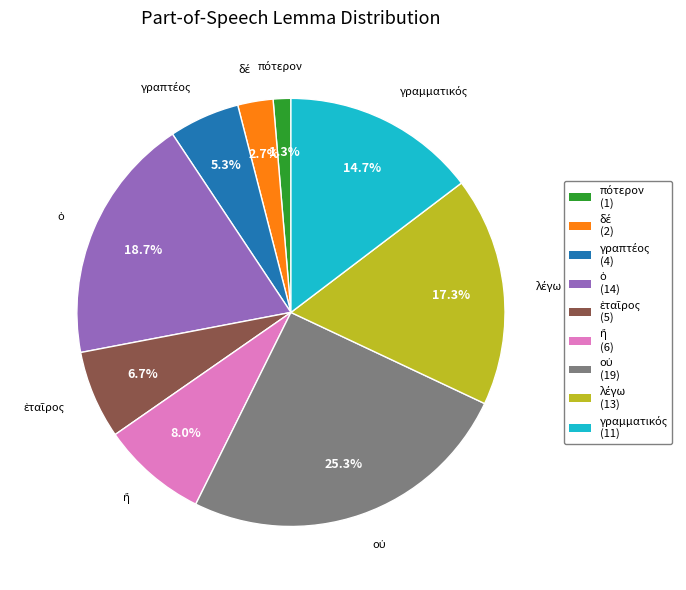

Is there any slice that represents more than half of the pie?

No